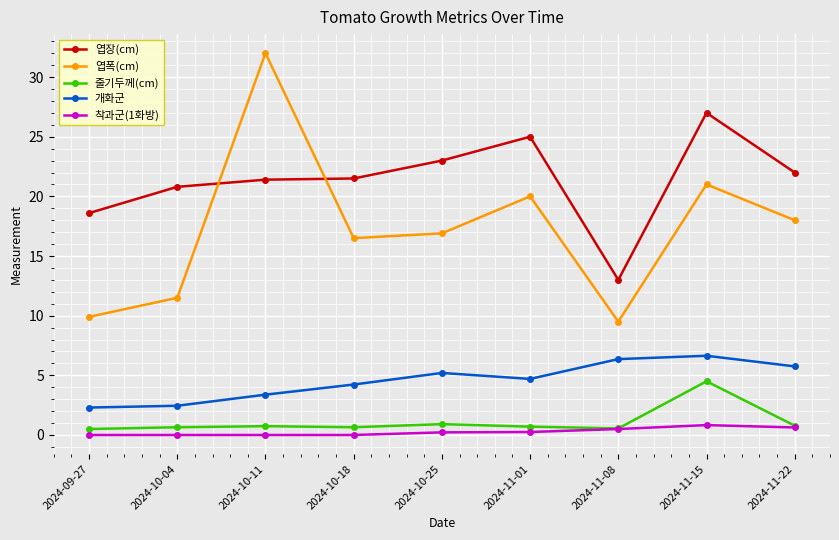

Where is the first local maximum for 엽폭(cm)?

2024-10-11